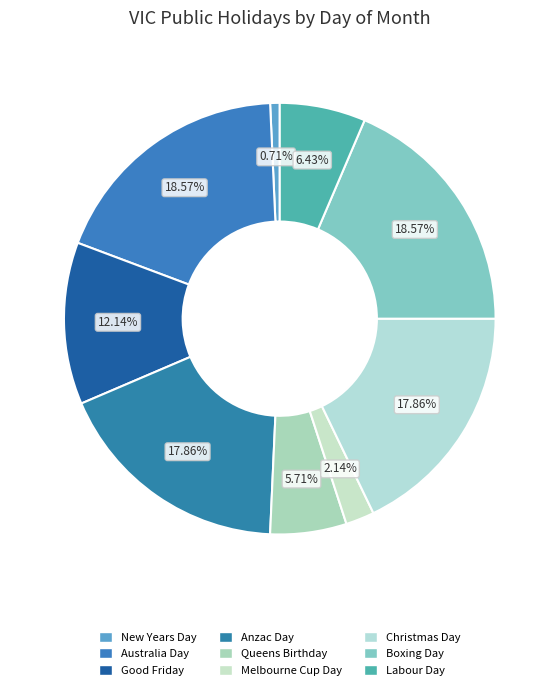

To the nearest percent, what portion does Labour Day represent?

6%